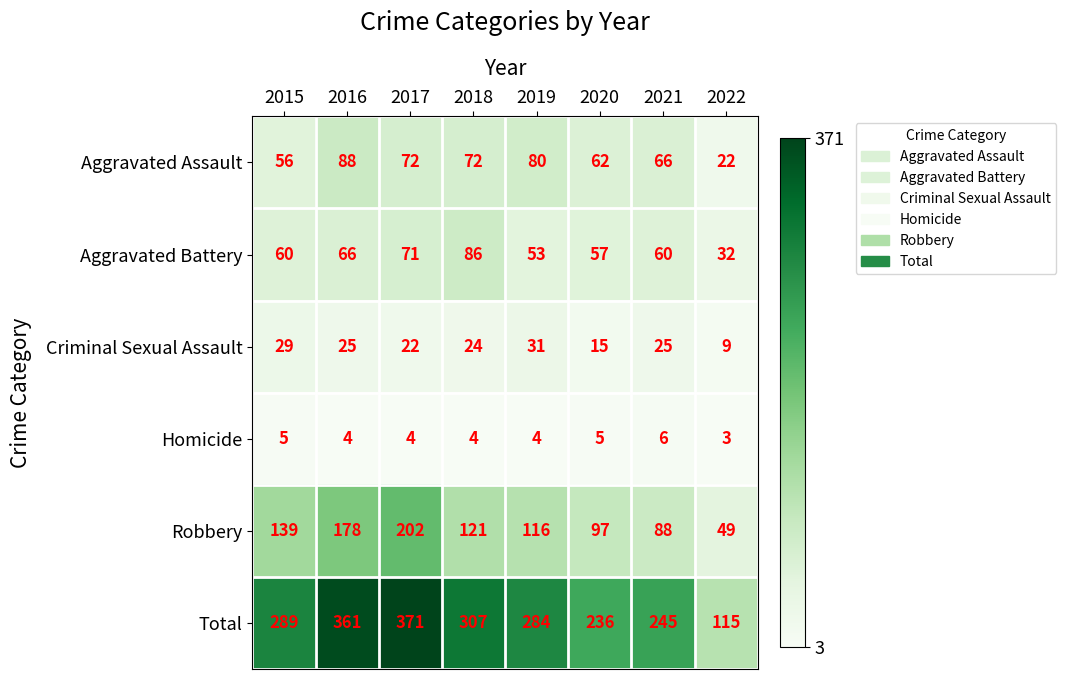

Count the Homicide values in the range 4 to 5.

6